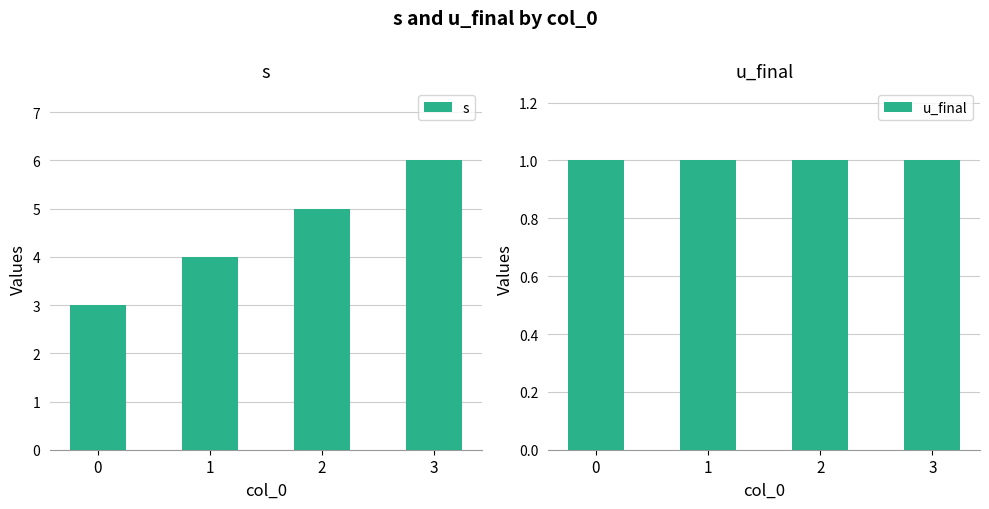

List the series in order of their peak value, lowest first.

u_final, s